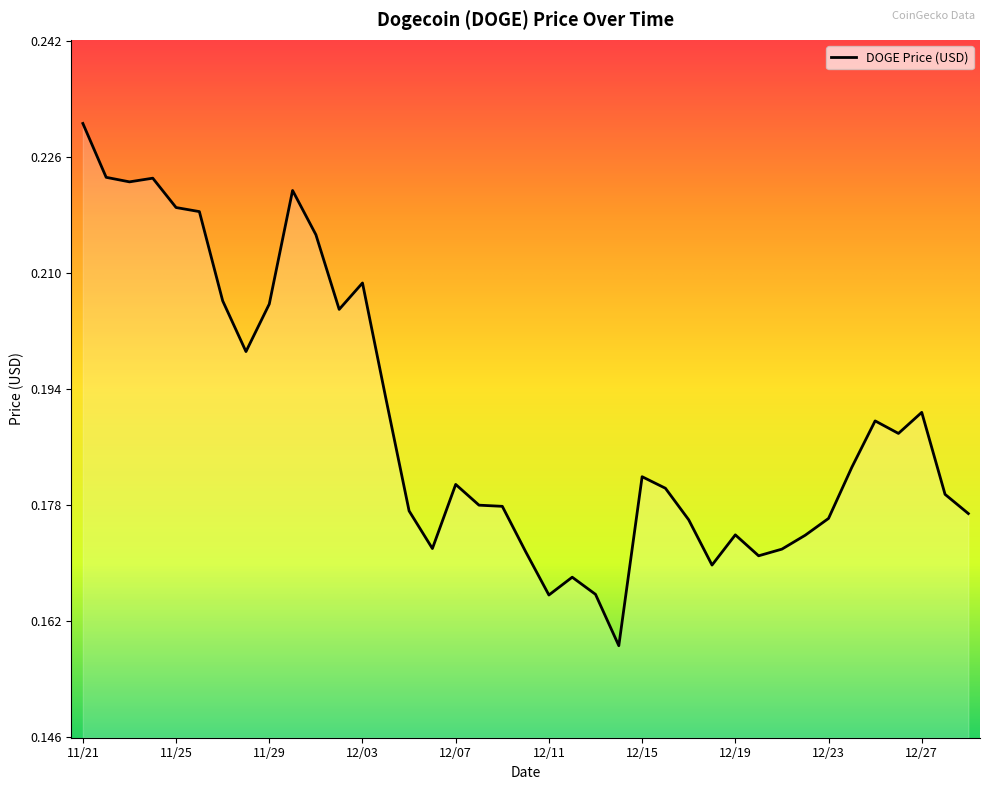

Which label corresponds to the largest value in the chart?

11/21